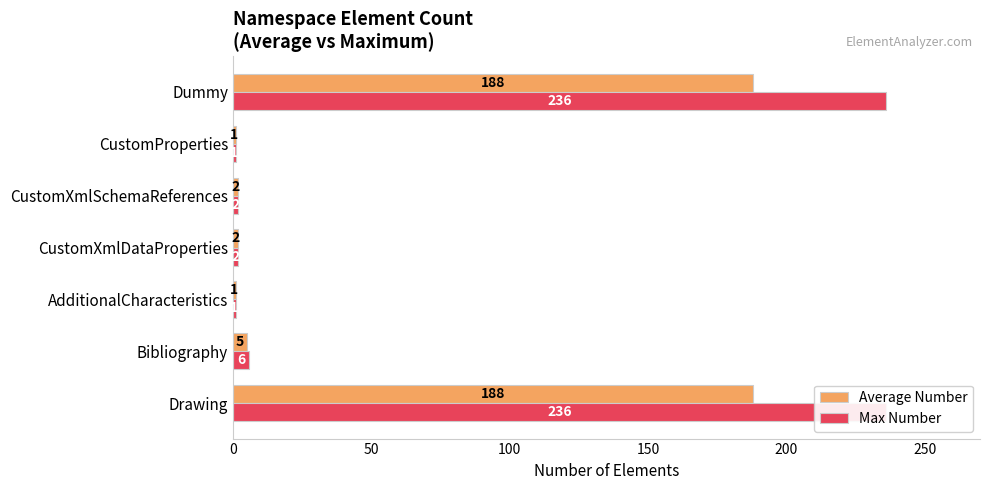

What is the difference between the maximum and second lowest values in the Average Number series?

187